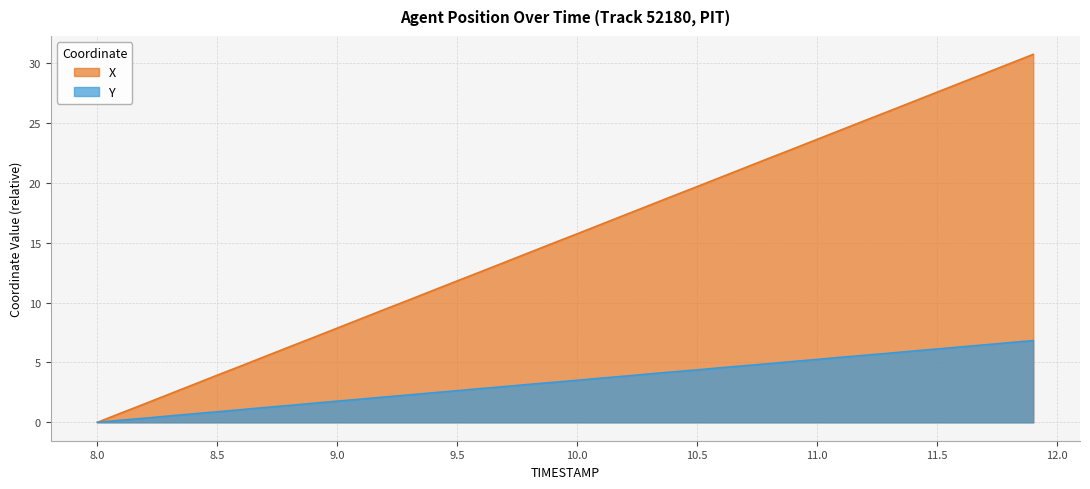

Between 9.5 and 11.6, which series saw the biggest shift?

X